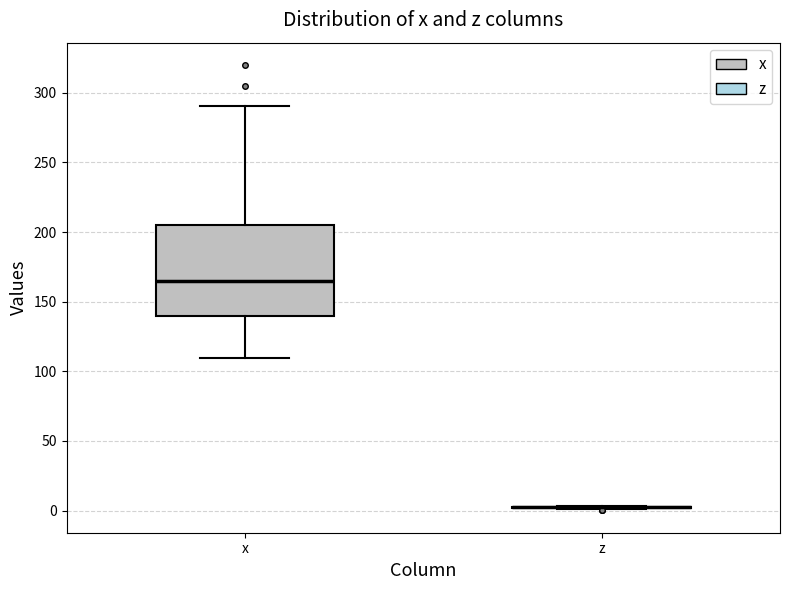

Which box is the tallest, from its lower edge to its upper edge?

x